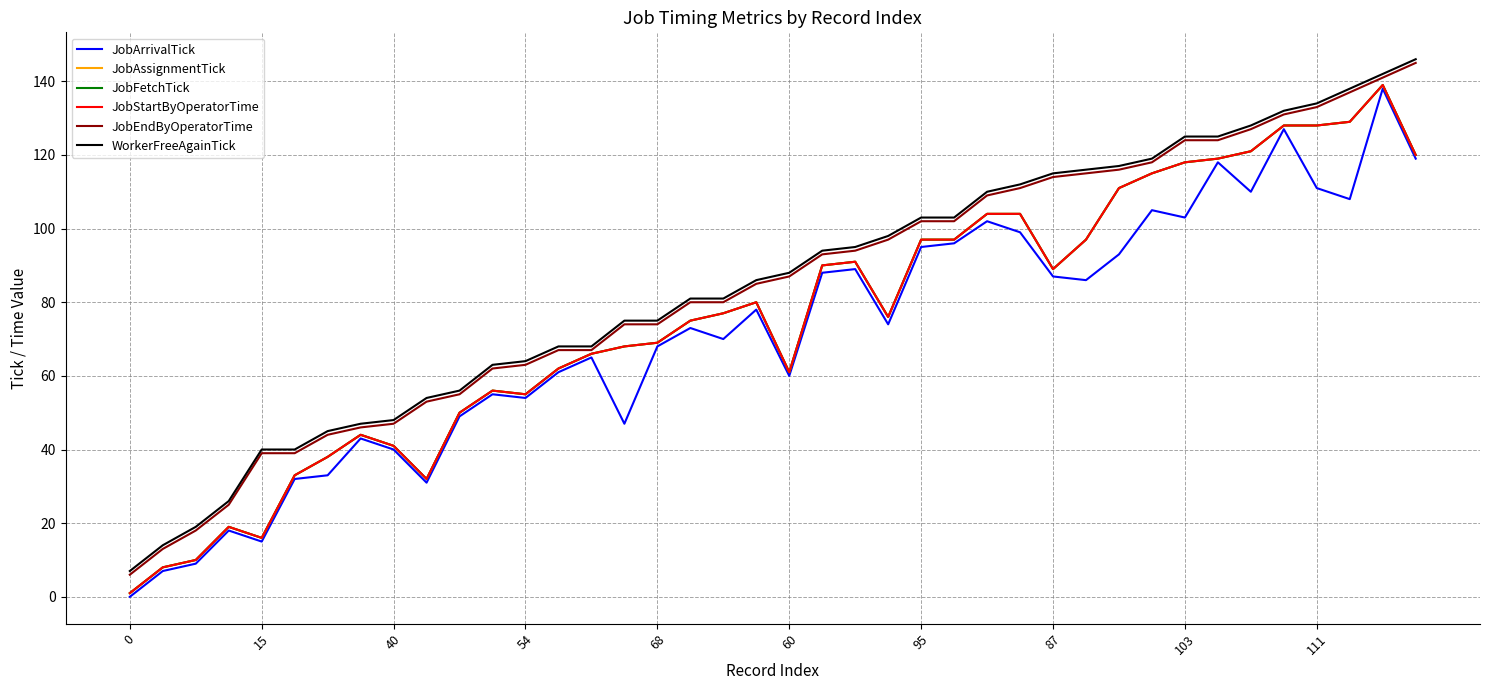

What is the maximum value shown in the chart?

146